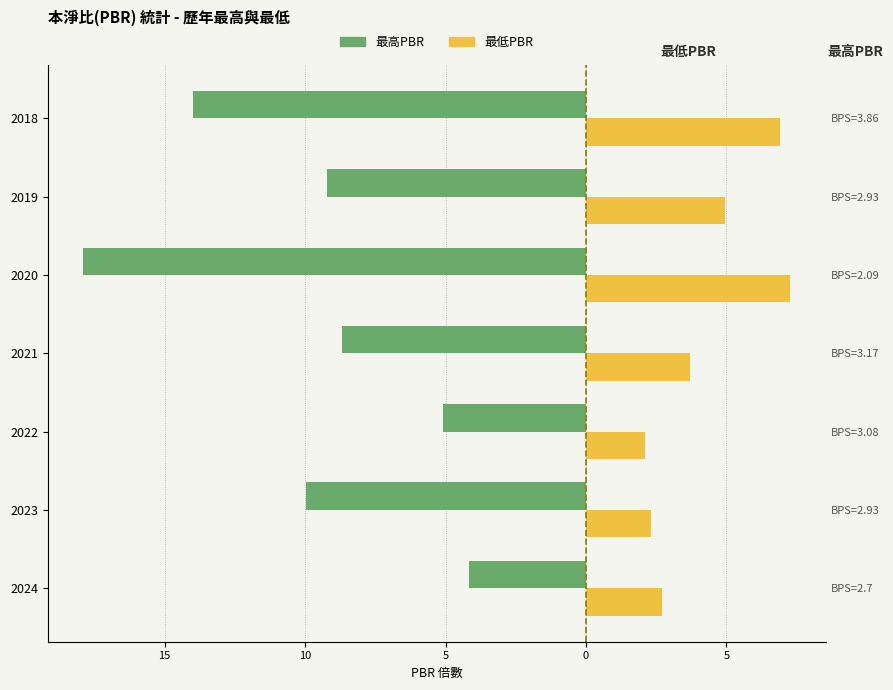

What is the average value of the 最高PBR series?

-9.9